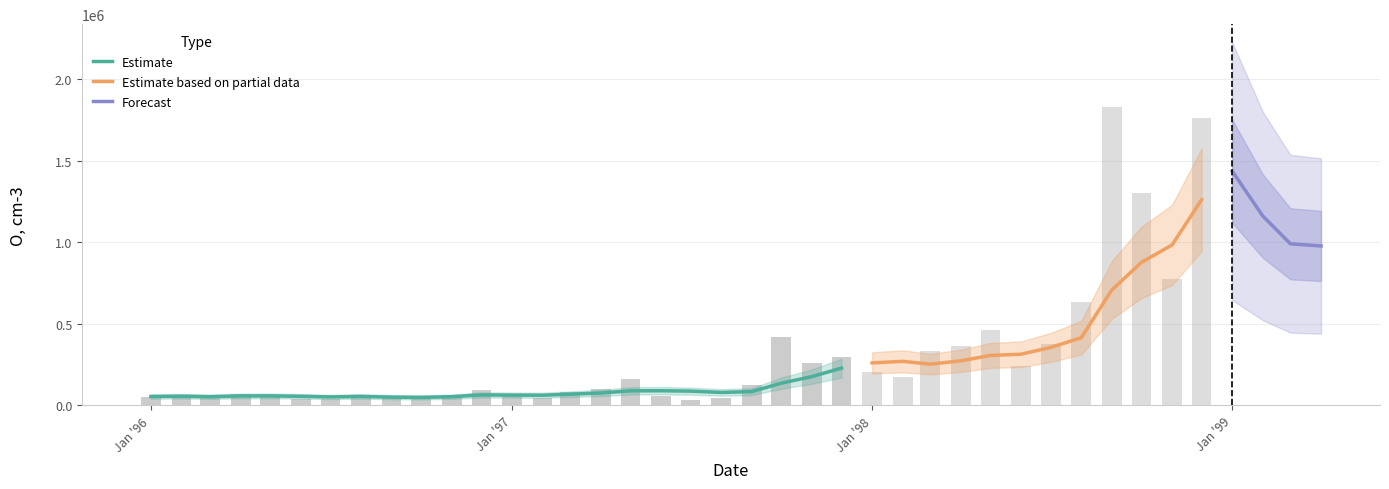

True or false: the data shows 260200 at 22.

True